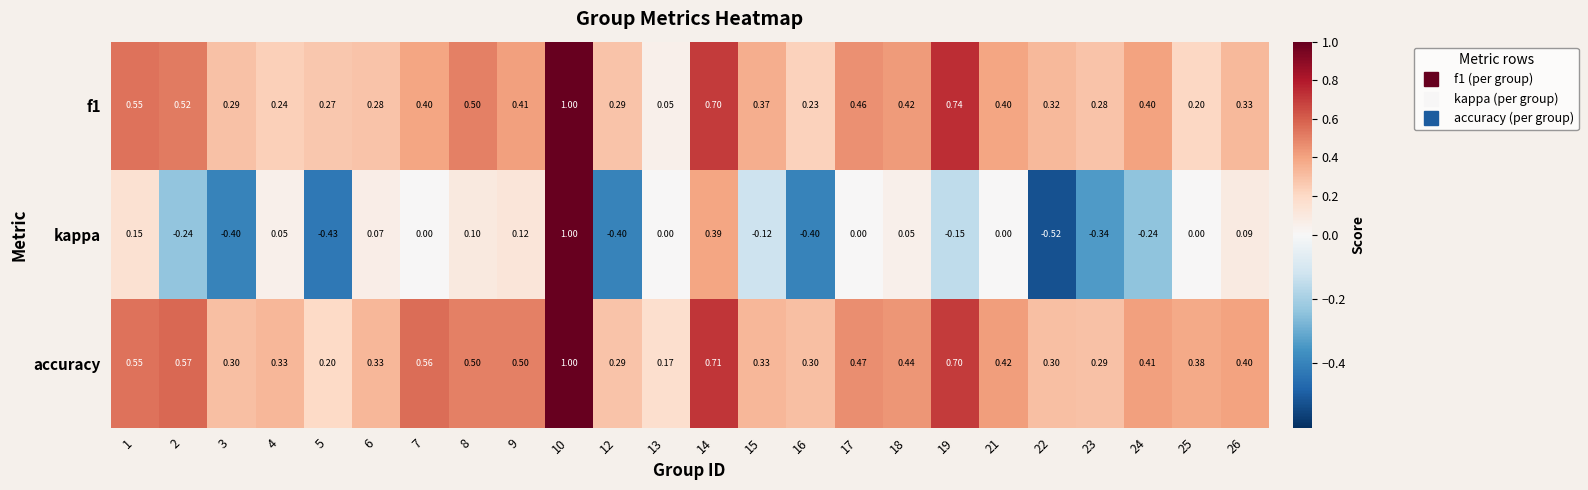

Which series changed the most between 1 and 19?

kappa